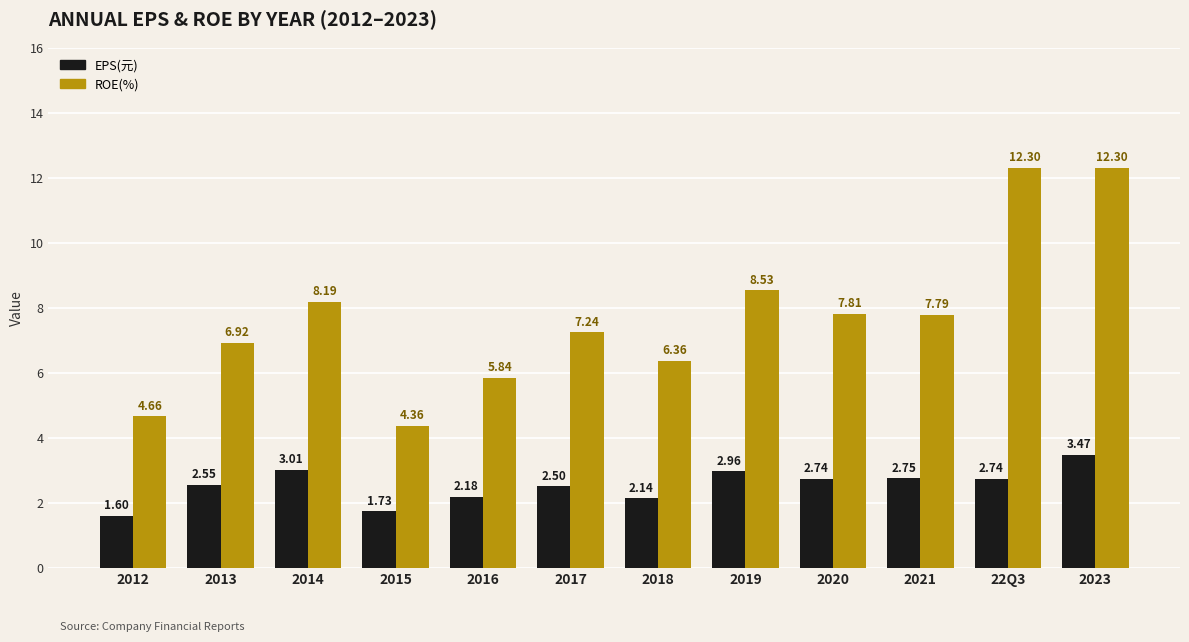

What is the difference between the second highest and second lowest values in the ROE(%) series?

7.6